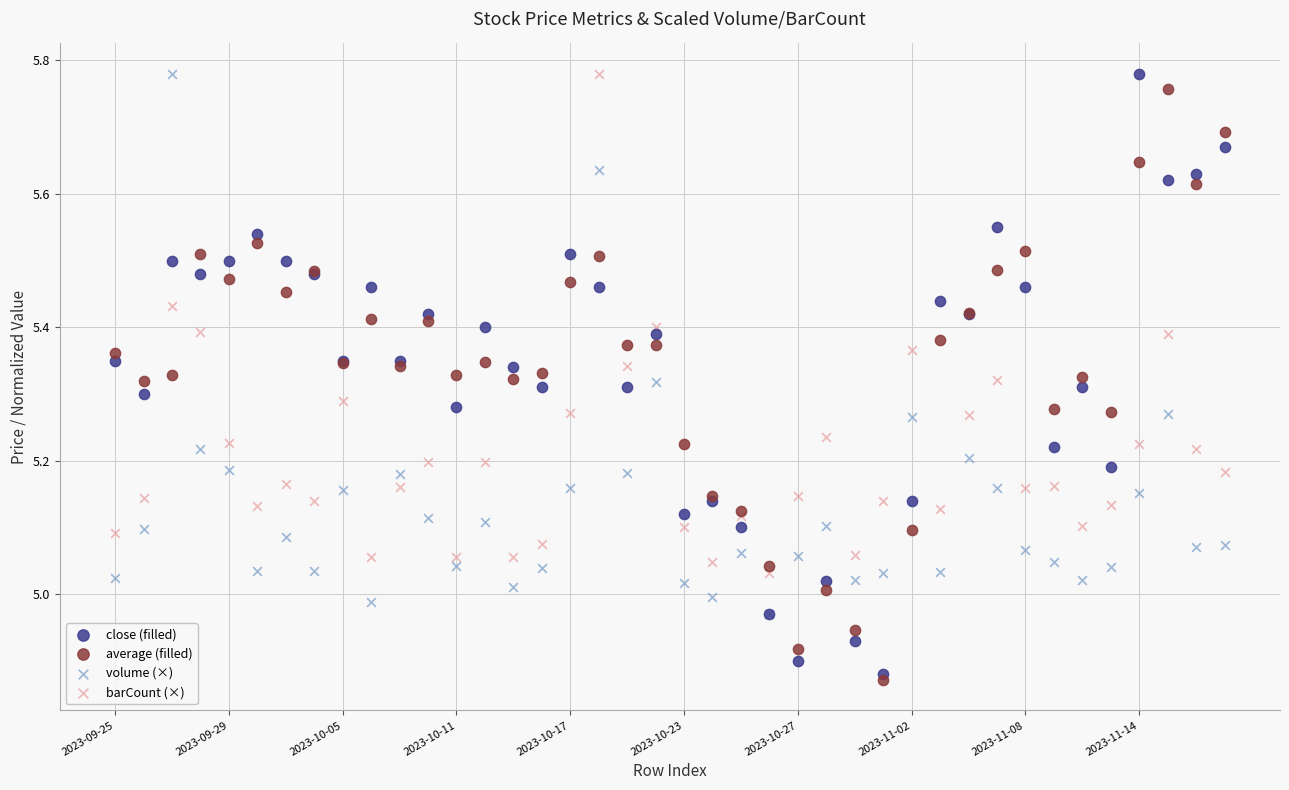

Which series has the widest spread of Y values?

close (filled)